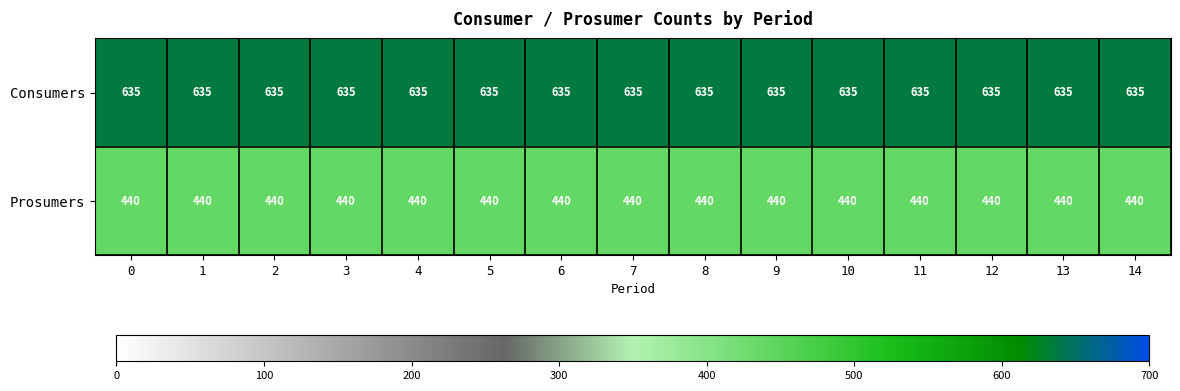

What value does the Consumers series have at 13?

635